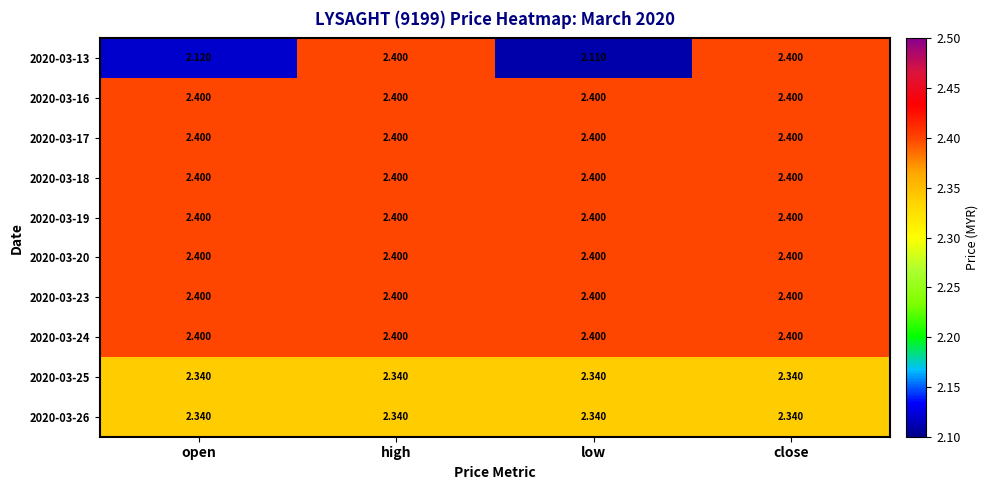

Which label corresponds to the smallest value in the chart?

low